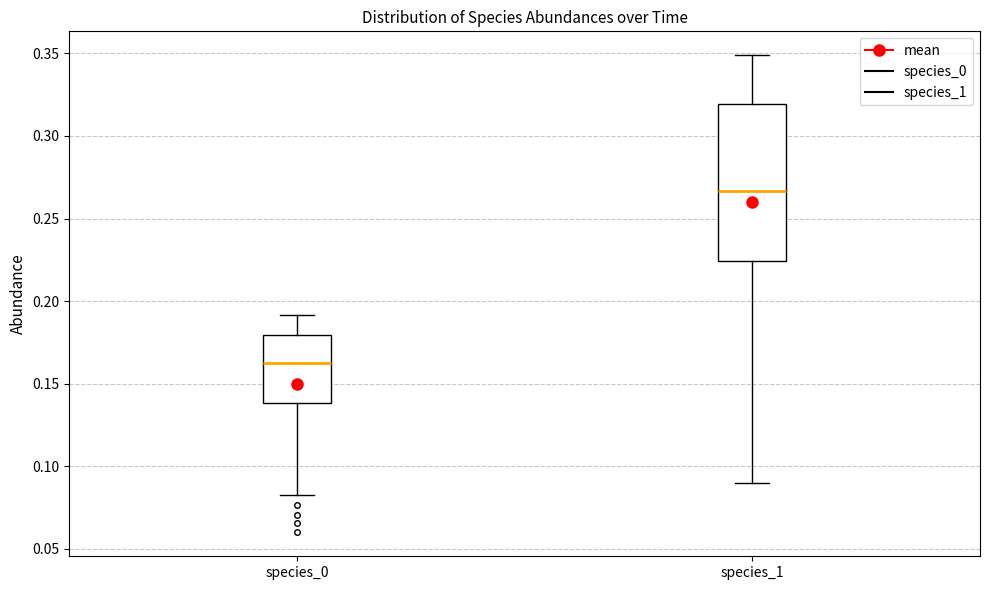

Which box is the tallest, from its lower edge to its upper edge?

species_1